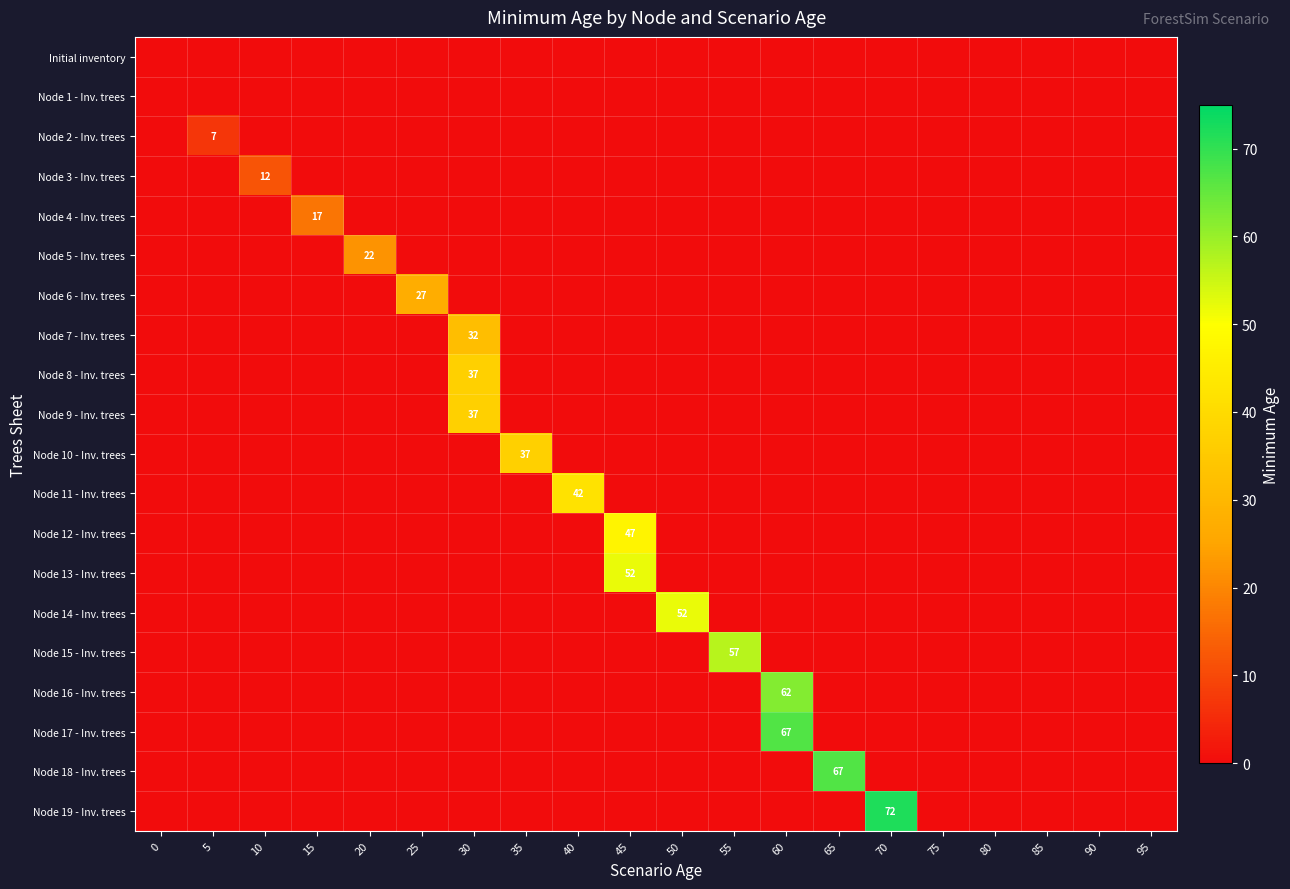

Is it true that Node 9 - Inv. trees equals 57 at 30?

False